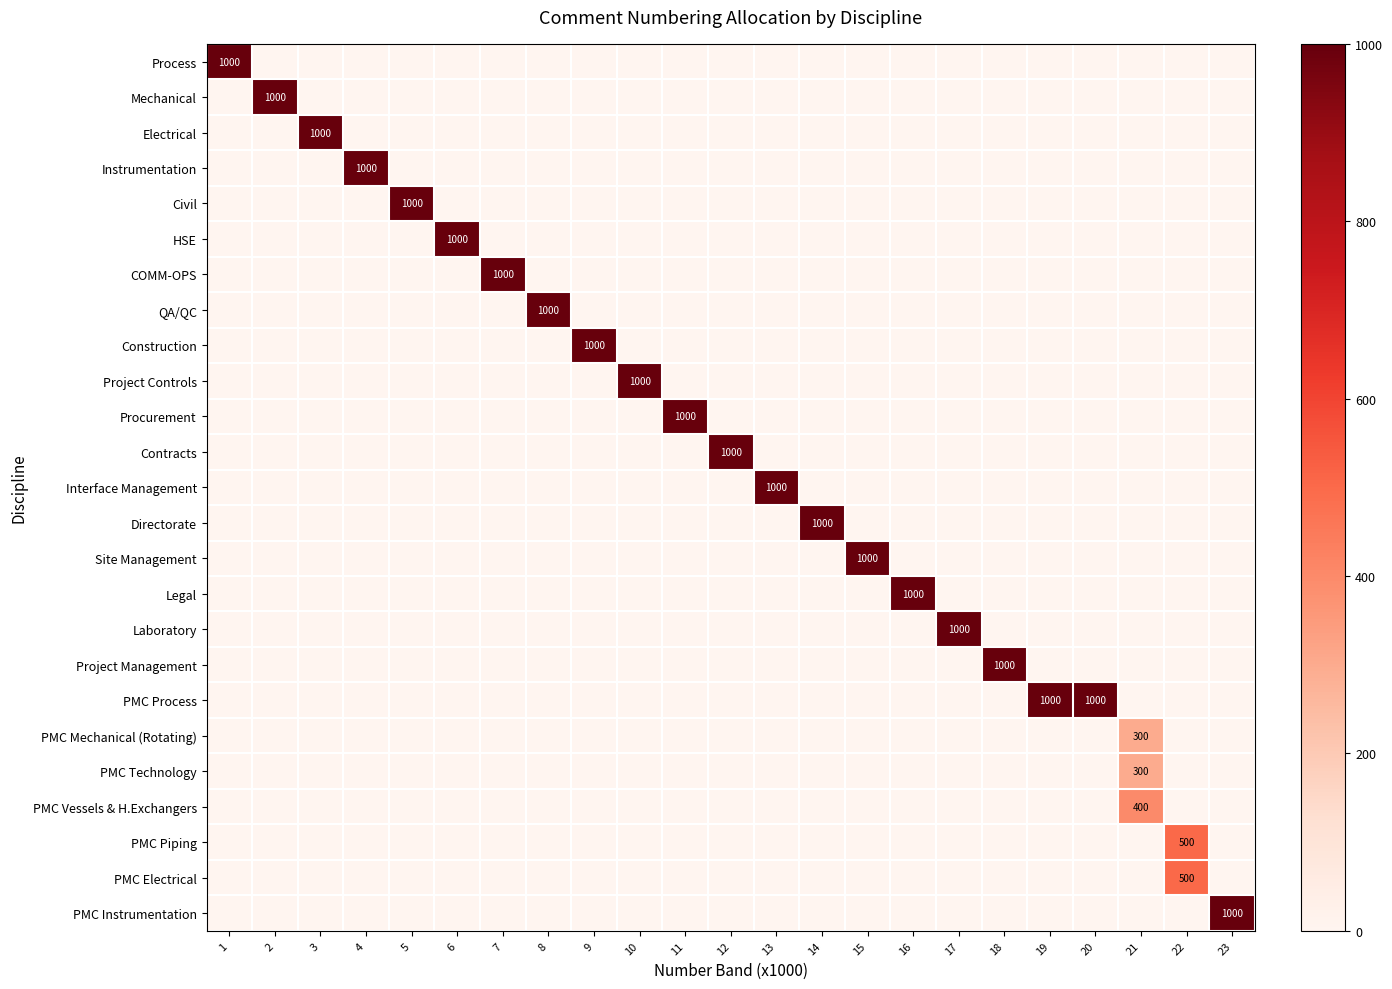

The value of HSE at 17 is 535. True or false?

False